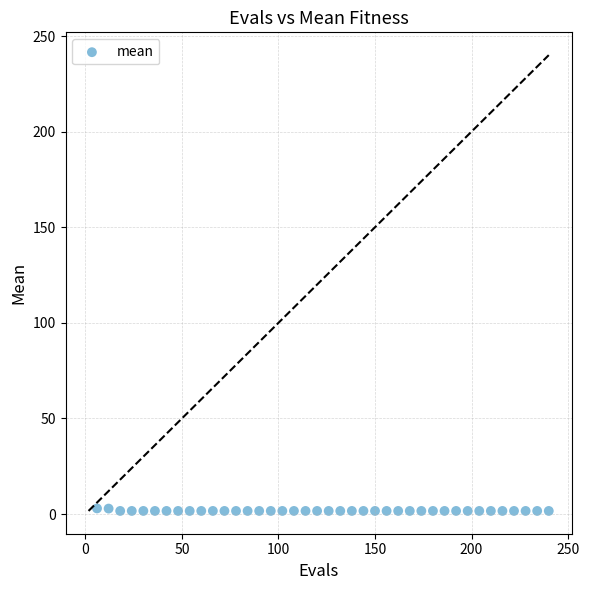

What is the range of X values (max minus min)?

234.0